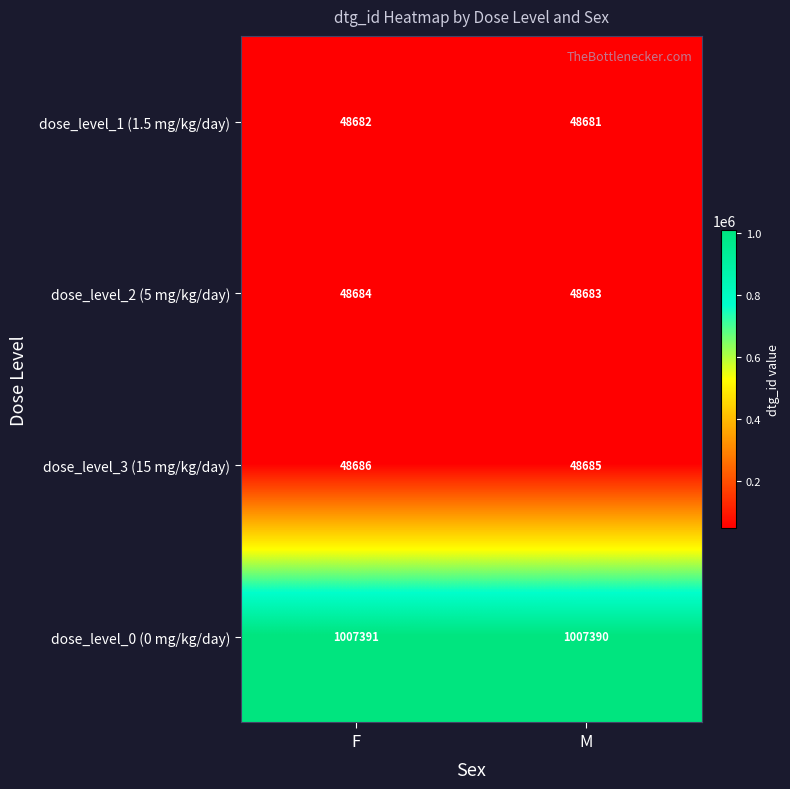

What is the average value of the dose_level_1 (1.5 mg/kg/day) series?

48682